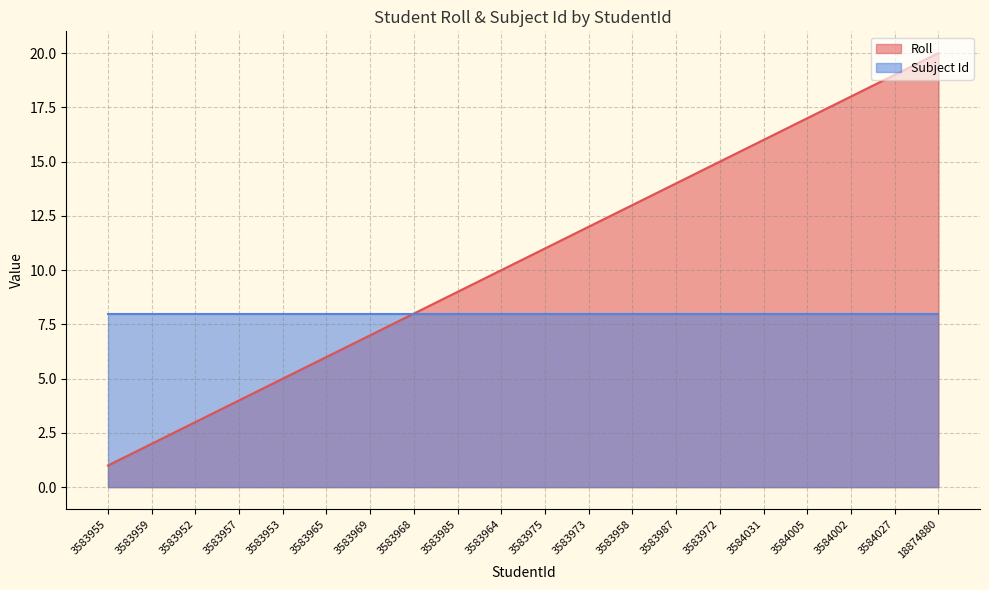

How many lines are shown in the chart?

2